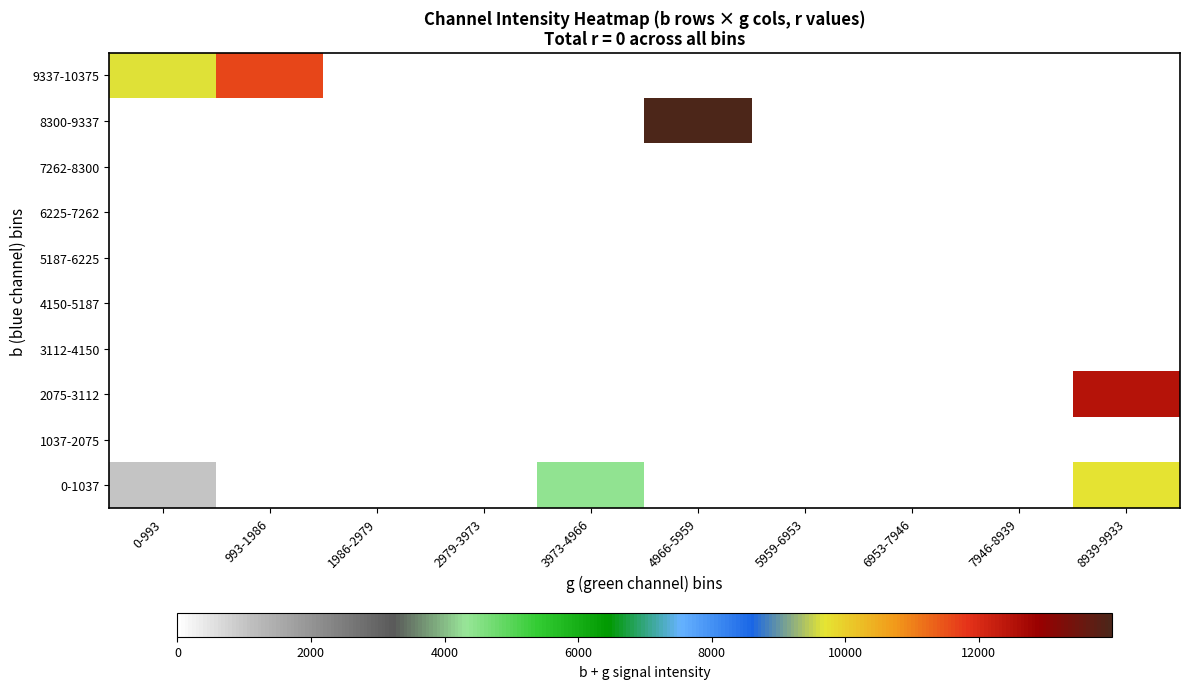

Reading left to right, what are all the values shown in this chart?

0-1037: 0-993=985	993-1986=0	1986-2979=0	2979-3973=0	3973-4966=4394	4966-5959=0	5959-6953=0	6953-7946=0	7946-8939=0	8939-9933=9682
1037-2075: 0-993=0	993-1986=0	1986-2979=0	2979-3973=0	3973-4966=0	4966-5959=0	5959-6953=0	6953-7946=0	7946-8939=0	8939-9933=0
2075-3112: 0-993=0	993-1986=0	1986-2979=0	2979-3973=0	3973-4966=0	4966-5959=0	5959-6953=0	6953-7946=0	7946-8939=0	8939-9933=12497
3112-4150: 0-993=0	993-1986=0	1986-2979=0	2979-3973=0	3973-4966=0	4966-5959=0	5959-6953=0	6953-7946=0	7946-8939=0	8939-9933=0
4150-5187: 0-993=0	993-1986=0	1986-2979=0	2979-3973=0	3973-4966=0	4966-5959=0	5959-6953=0	6953-7946=0	7946-8939=0	8939-9933=0
5187-6225: 0-993=0	993-1986=0	1986-2979=0	2979-3973=0	3973-4966=0	4966-5959=0	5959-6953=0	6953-7946=0	7946-8939=0	8939-9933=0
6225-7262: 0-993=0	993-1986=0	1986-2979=0	2979-3973=0	3973-4966=0	4966-5959=0	5959-6953=0	6953-7946=0	7946-8939=0	8939-9933=0
7262-8300: 0-993=0	993-1986=0	1986-2979=0	2979-3973=0	3973-4966=0	4966-5959=0	5959-6953=0	6953-7946=0	7946-8939=0	8939-9933=0
8300-9337: 0-993=0	993-1986=0	1986-2979=0	2979-3973=0	3973-4966=0	4966-5959=13992	5959-6953=0	6953-7946=0	7946-8939=0	8939-9933=0
9337-10375: 0-993=9652	993-1986=11632	1986-2979=0	2979-3973=0	3973-4966=0	4966-5959=0	5959-6953=0	6953-7946=0	7946-8939=0	8939-9933=0